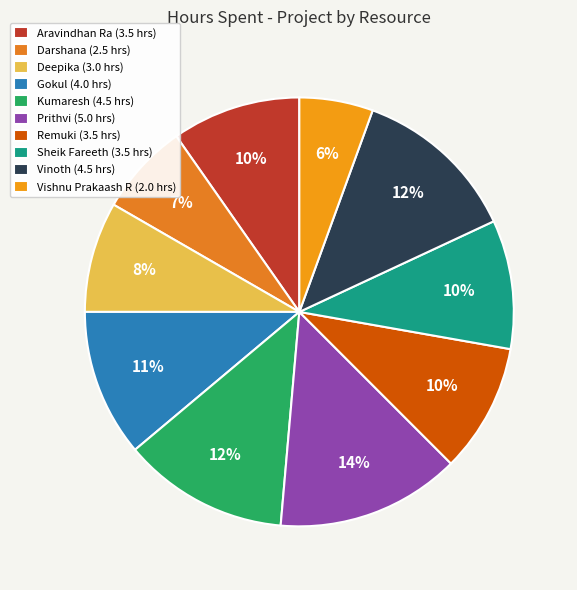

Which category has the biggest portion of the pie?

Prithvi